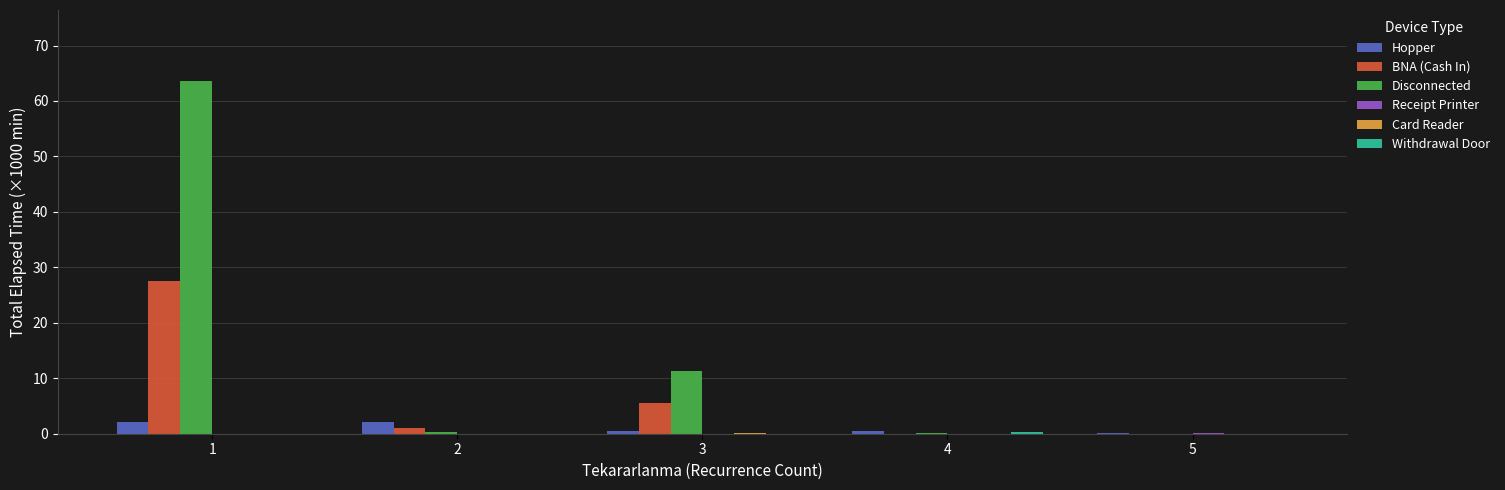

Does the chart contain stacked bars?

No